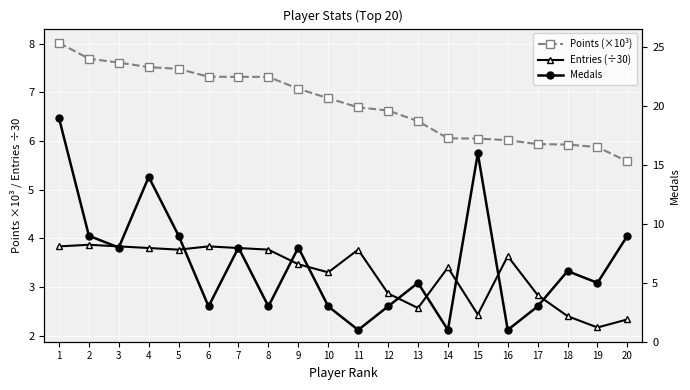

Reading left to right, extract all data points from this chart.

Points (×10³): 1=8.0	2=7.7	3=7.6	4=7.5	5=7.5	6=7.3	7=7.3	8=7.3	9=7.1	10=6.9	11=6.7	12=6.6	13=6.4	14=6.1	15=6.0	16=6.0	17=5.9	18=5.9	19=5.9	20=5.6
Entries (÷30): 1=3.8	2=3.9	3=3.8	4=3.8	5=3.8	6=3.8	7=3.8	8=3.8	9=3.5	10=3.3	11=3.8	12=2.9	13=2.6	14=3.4	15=2.4	16=3.6	17=2.8	18=2.4	19=2.2	20=2.3
Medals: 1=19.0	2=9.0	3=8.0	4=14.0	5=9.0	6=3.0	7=8.0	8=3.0	9=8.0	10=3.0	11=1.0	12=3.0	13=5.0	14=1.0	15=16.0	16=1.0	17=3.0	18=6.0	19=5.0	20=9.0